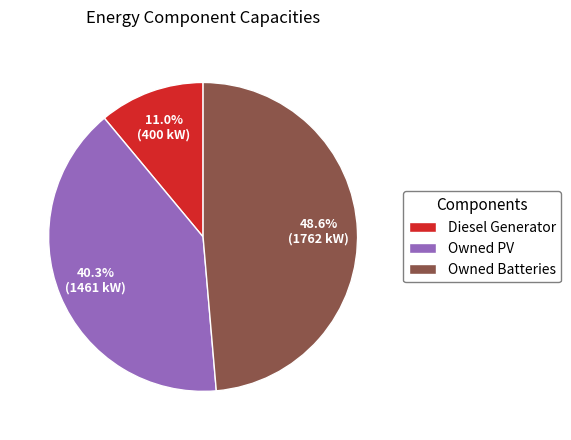

Does Diesel Generator account for over 50% of the chart?

No